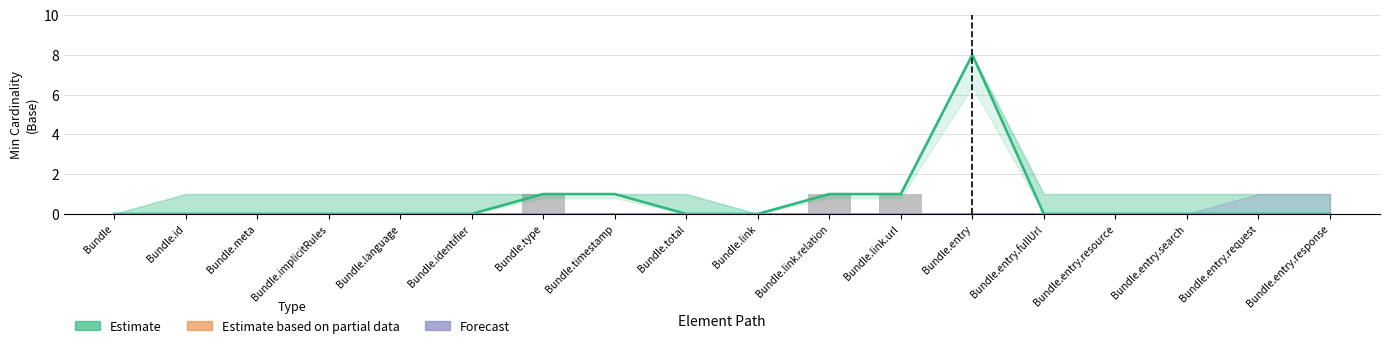

Reading right to left, what are all the values shown in this chart?

Estimate: Bundle.entry.response=0	Bundle.entry.request=0	Bundle.entry.search=0	Bundle.entry.resource=0	Bundle.entry.fullUrl=0	Bundle.entry=8	Bundle.link.url=1	Bundle.link.relation=1	Bundle.link=0	Bundle.total=0	Bundle.timestamp=1	Bundle.type=1	Bundle.identifier=0	Bundle.language=0	Bundle.implicitRules=0	Bundle.meta=0	Bundle.id=0	Bundle=0
Estimate based on partial data: Bundle.entry.response=0	Bundle.entry.request=0	Bundle.entry.search=0	Bundle.entry.resource=0	Bundle.entry.fullUrl=0	Bundle.entry=0	Bundle.link.url=0	Bundle.link.relation=0	Bundle.link=0	Bundle.total=0	Bundle.timestamp=0	Bundle.type=0	Bundle.identifier=0	Bundle.language=0	Bundle.implicitRules=0	Bundle.meta=0	Bundle.id=0	Bundle=0
Forecast: Bundle.entry.response=0	Bundle.entry.request=0	Bundle.entry.search=0	Bundle.entry.resource=0	Bundle.entry.fullUrl=0	Bundle.entry=0	Bundle.link.url=0	Bundle.link.relation=0	Bundle.link=0	Bundle.total=0	Bundle.timestamp=0	Bundle.type=0	Bundle.identifier=0	Bundle.language=0	Bundle.implicitRules=0	Bundle.meta=0	Bundle.id=0	Bundle=0